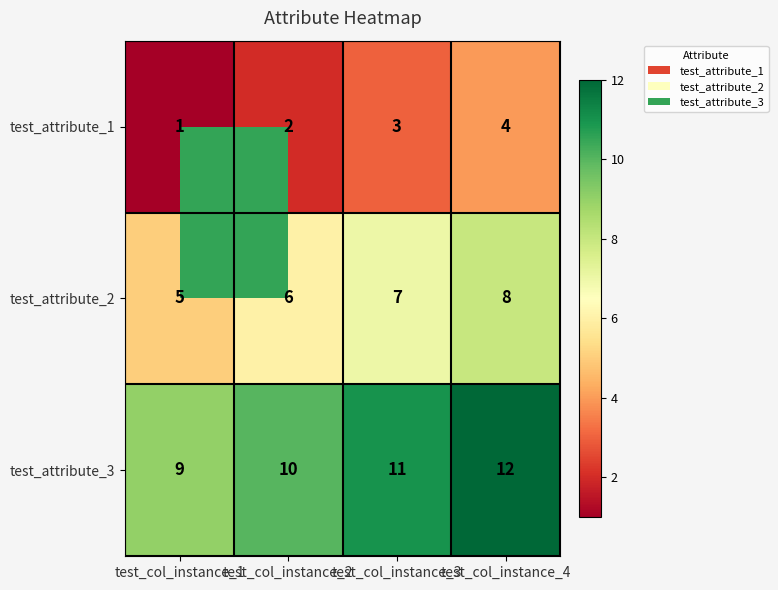

The value of test_attribute_2 at test_col_instance_3 is 12. True or false?

False